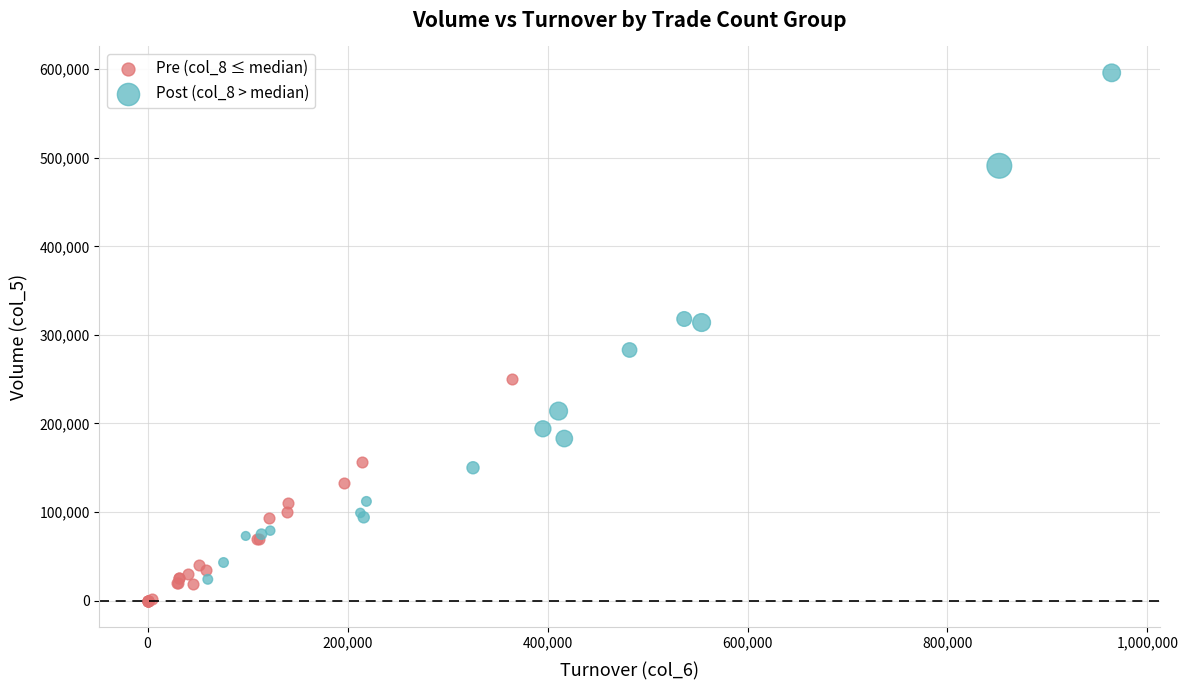

What are all the series names shown in the legend?

Pre (col_8 ≤ median), Post (col_8 > median)